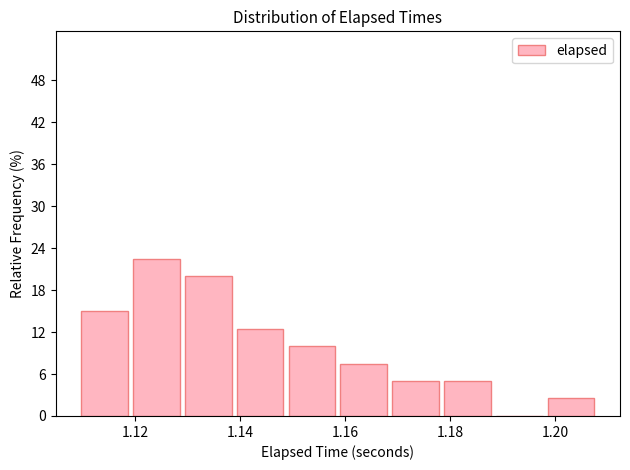

Reading left to right, transcribe this chart: for each bar, give the range it covers on the x-axis and its height. Neither the bar edges nor the heights are printed on the chart, so give them approximately, as read against the axes.

1.110 to 1.120: 15
1.120 to 1.130: 23
1.130 to 1.138: 20
1.138 to 1.148: 13
1.148 to 1.158: 10
1.158 to 1.168: 8
1.168 to 1.178: 5
1.178 to 1.188: 5
1.188 to 1.198: 0
1.198 to 1.208: 3